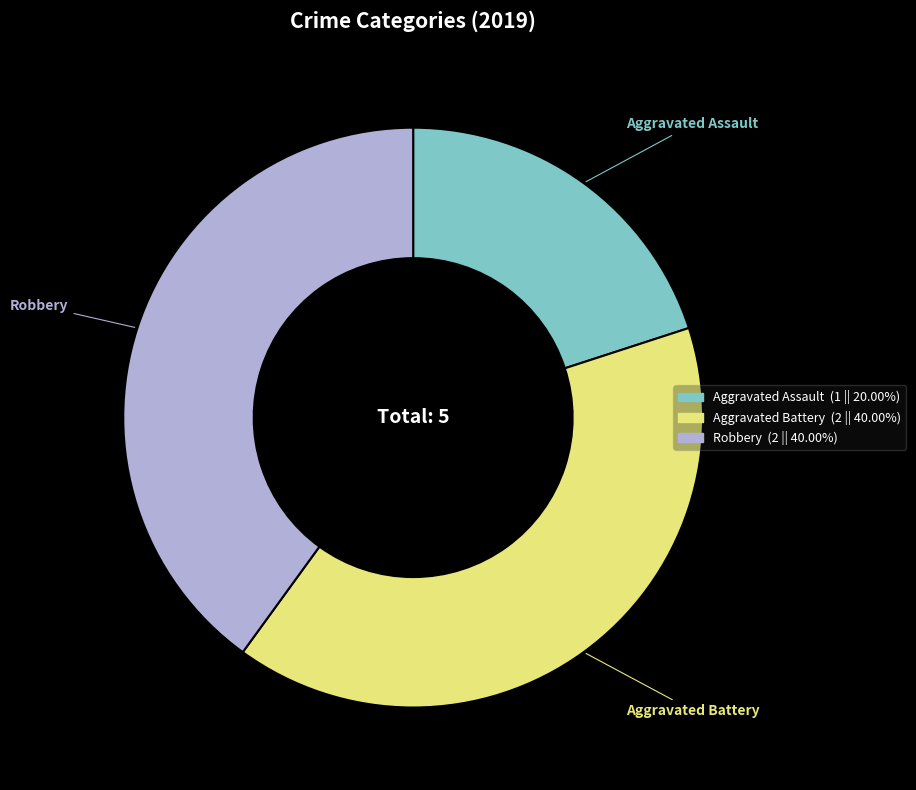

Which has a higher value, Aggravated Assault or Aggravated Battery?

Aggravated Battery